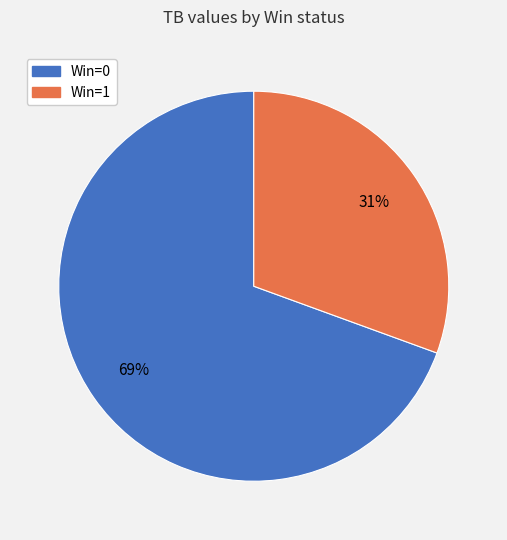

Does any single category account for the majority?

Yes